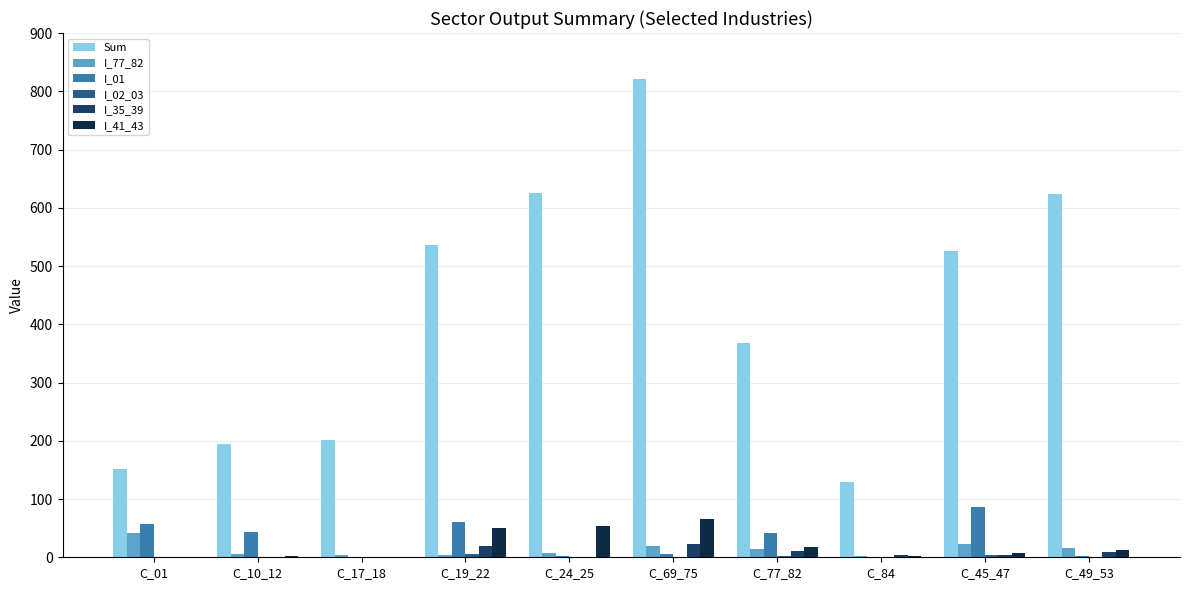

Is the value of I_01 at C_24_25 greater than the value of I_77_82 at C_01?

No